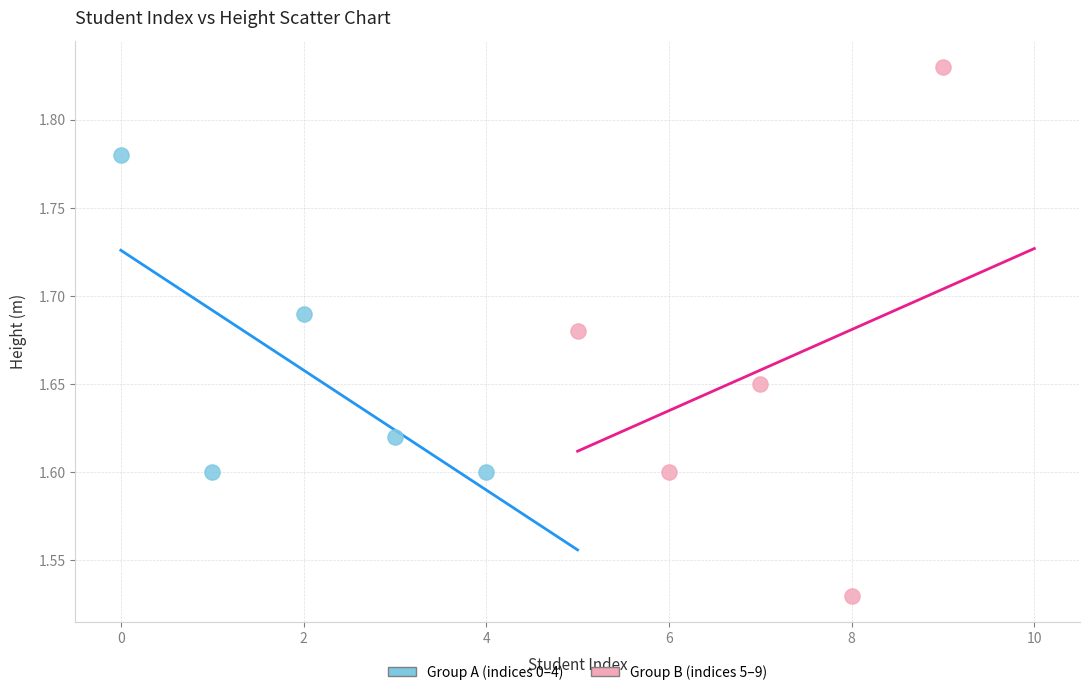

Which series reaches the maximum Y coordinate?

Group B (indices 5–9)